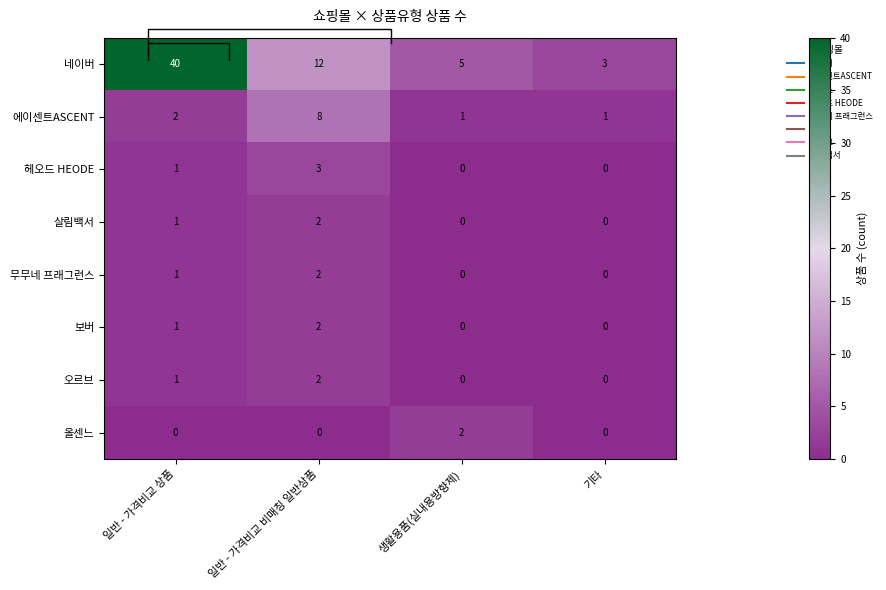

At how many categories does at least one series exceed 5?

2